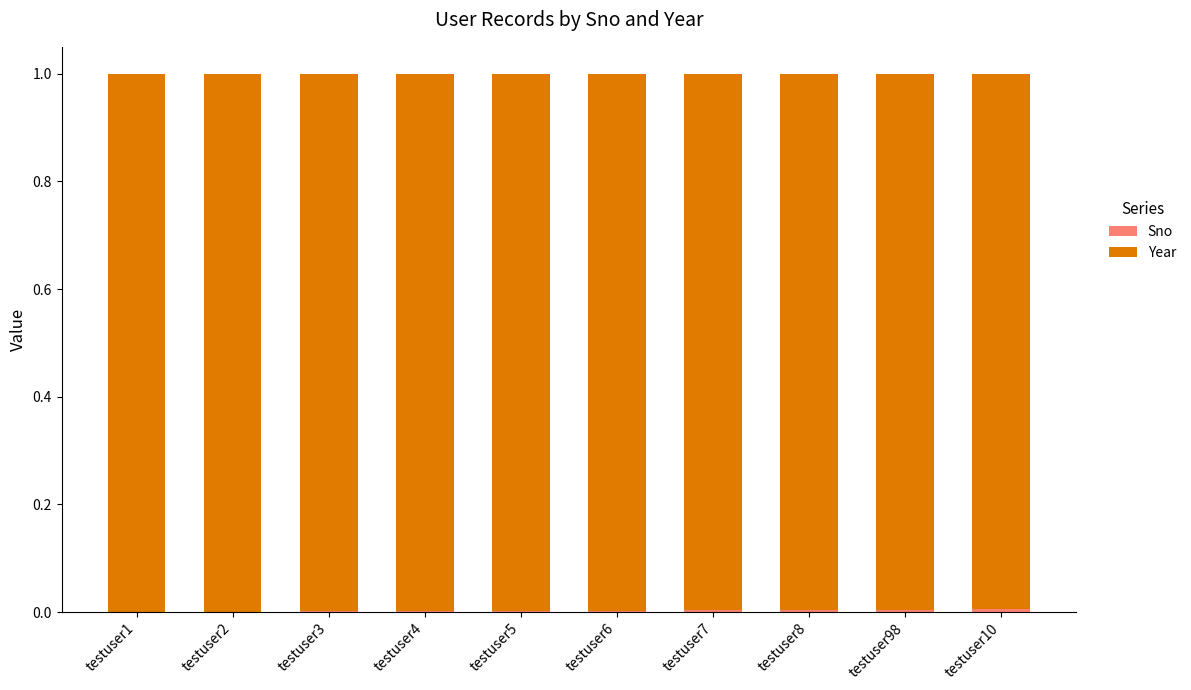

Which series has the largest total across all categories?

Year